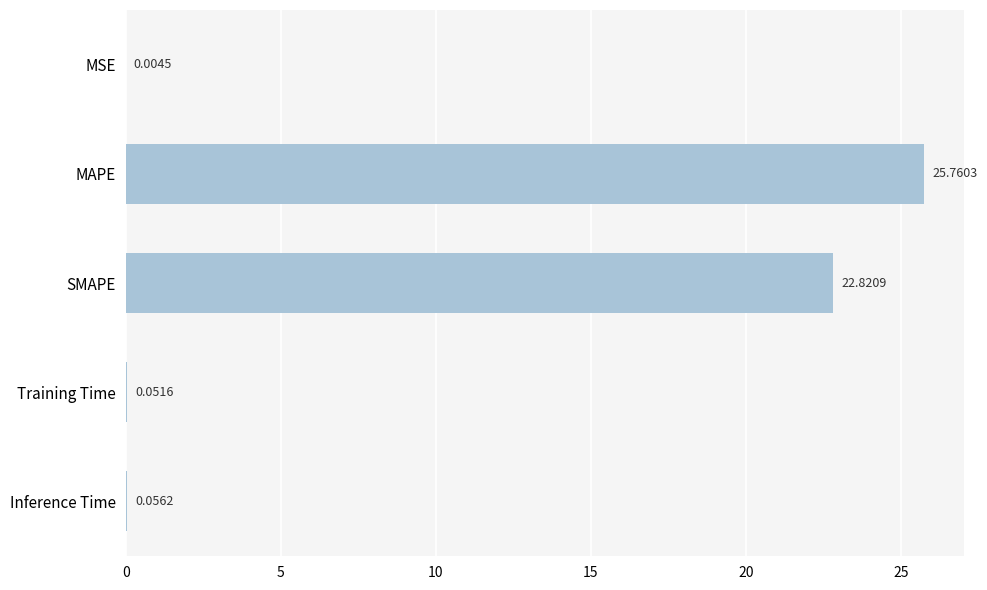

Which label corresponds to the largest value in the chart?

MAPE